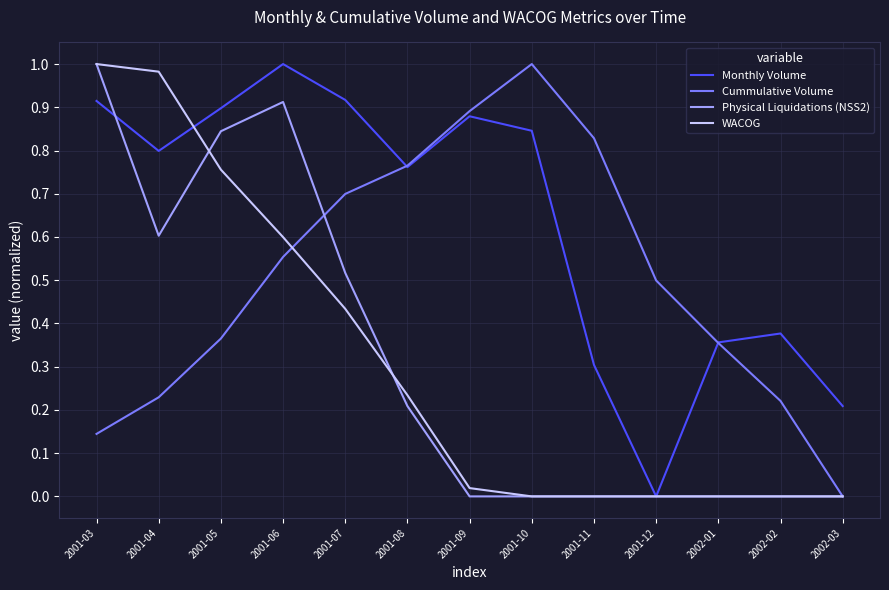

What position from the left is 2001-12?

10